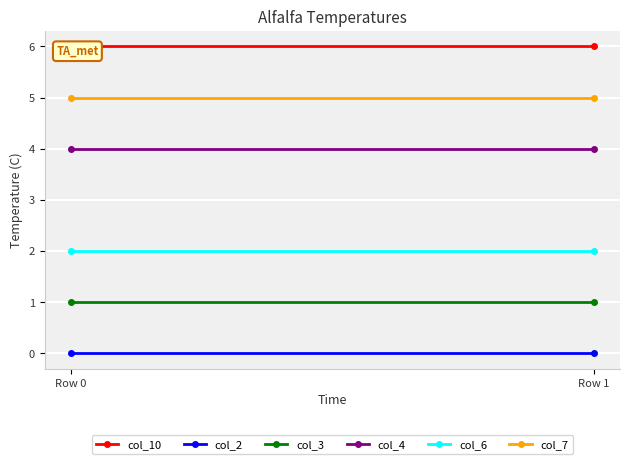

What is the greatest value displayed?

6